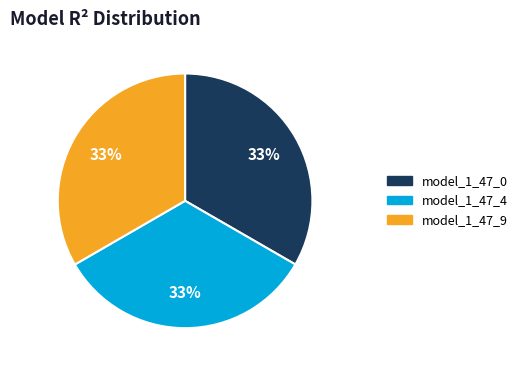

To the nearest percent, what is the average slice percentage?

33%